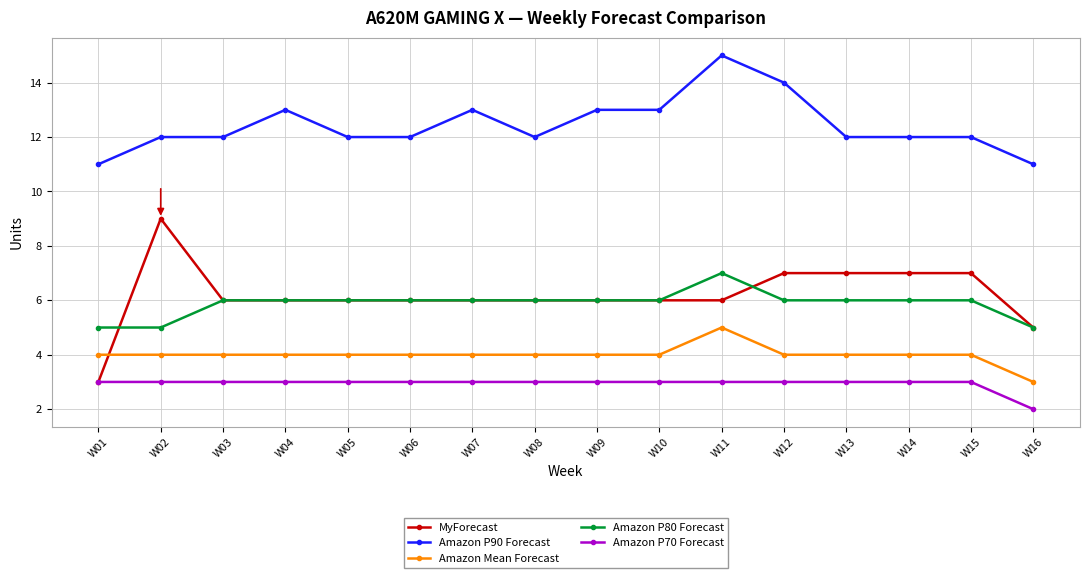

Which series has the widest spread of values?

MyForecast